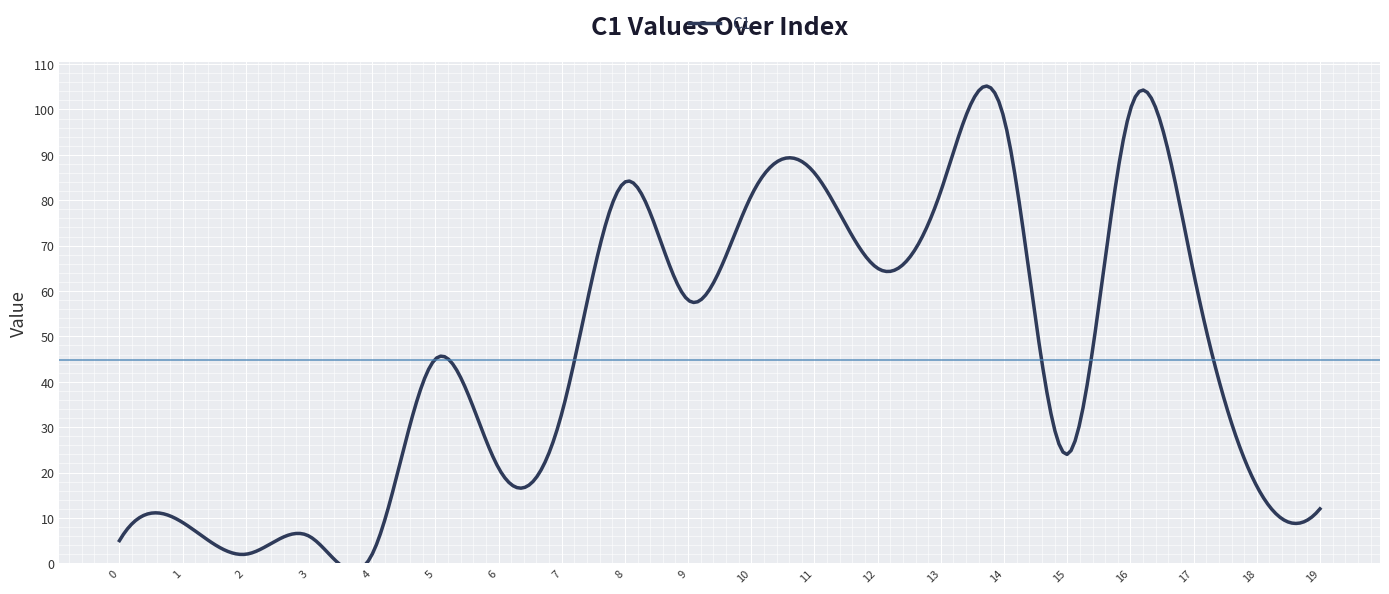

Count the number of values greater than 45.

9